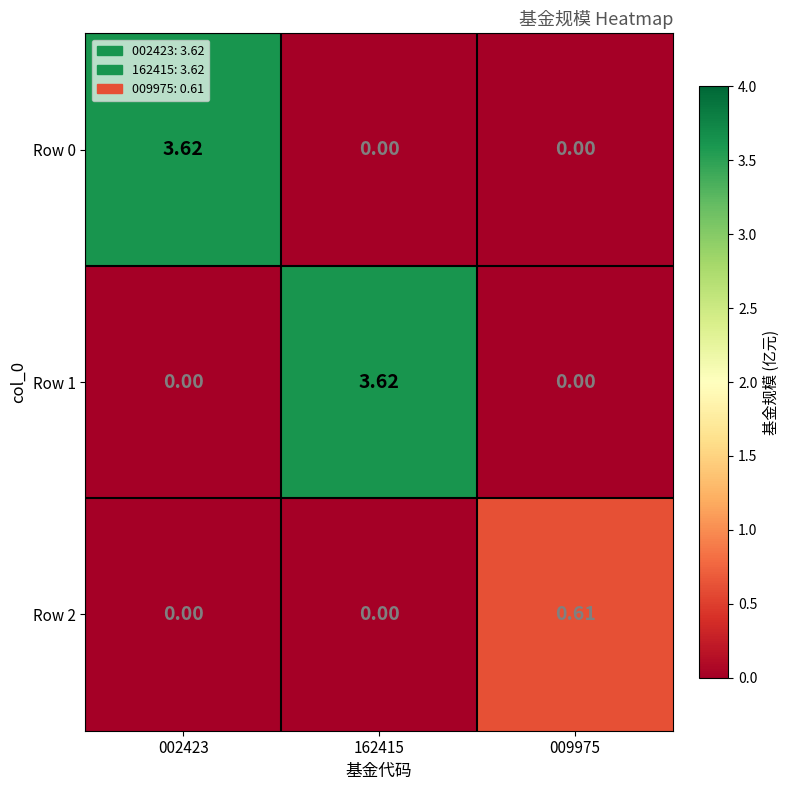

Is the value of Row 0 at 162415 greater than the value of Row 1 at 162415?

No